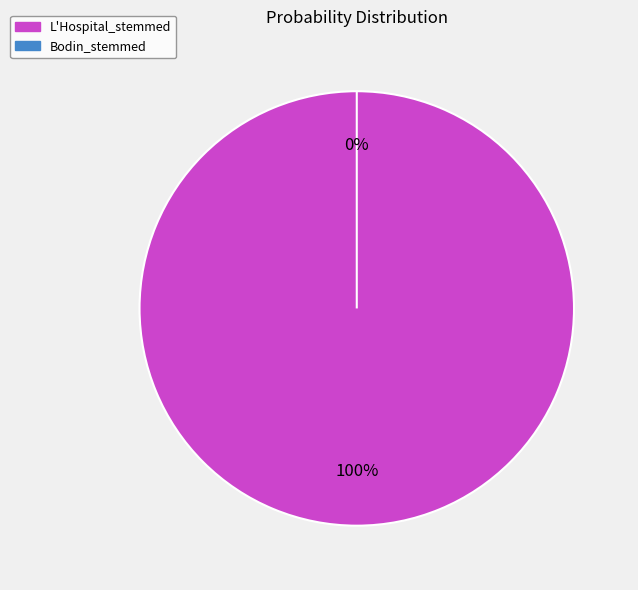

To the nearest percent, what portion does L'Hospital_stemmed represent?

100%